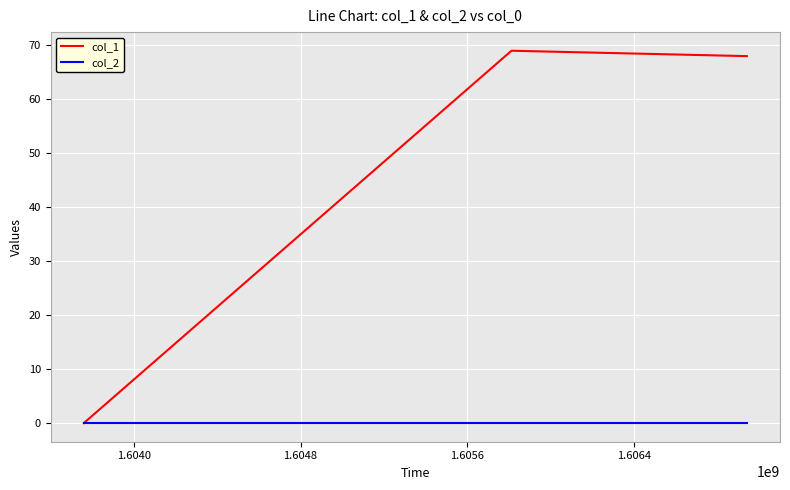

Which series has the largest range (max minus min)?

col_1